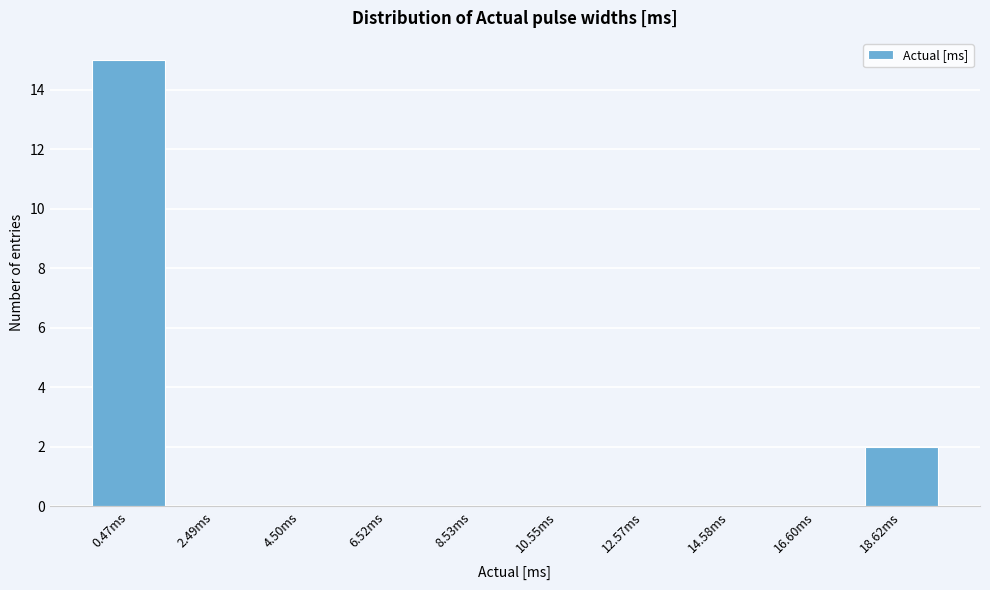

Reading left to right, extract all data points from this chart.

0.47ms=15	2.49ms=0	4.50ms=0	6.52ms=0	8.53ms=0	10.55ms=0	12.57ms=0	14.58ms=0	16.60ms=0	18.62ms=2